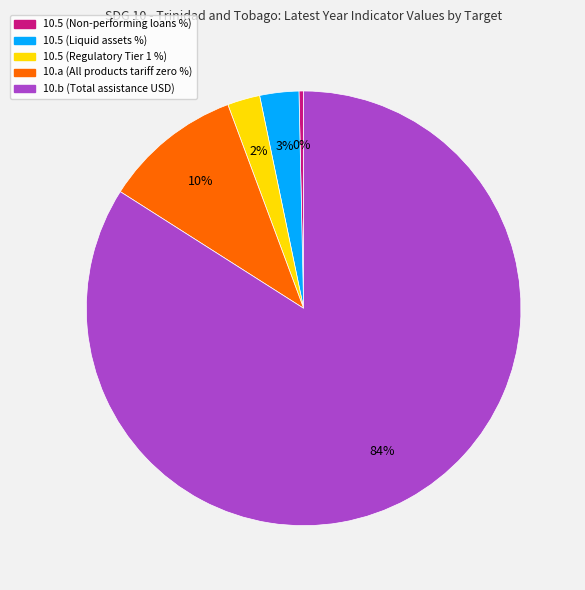

Which category accounts for the majority?

10.b (Total assistance USD)